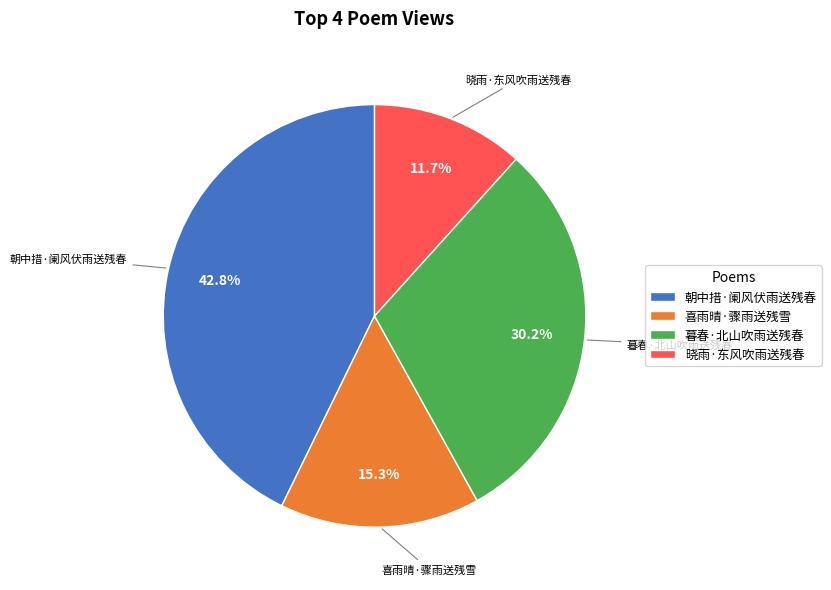

Count the number of slices in the pie.

4